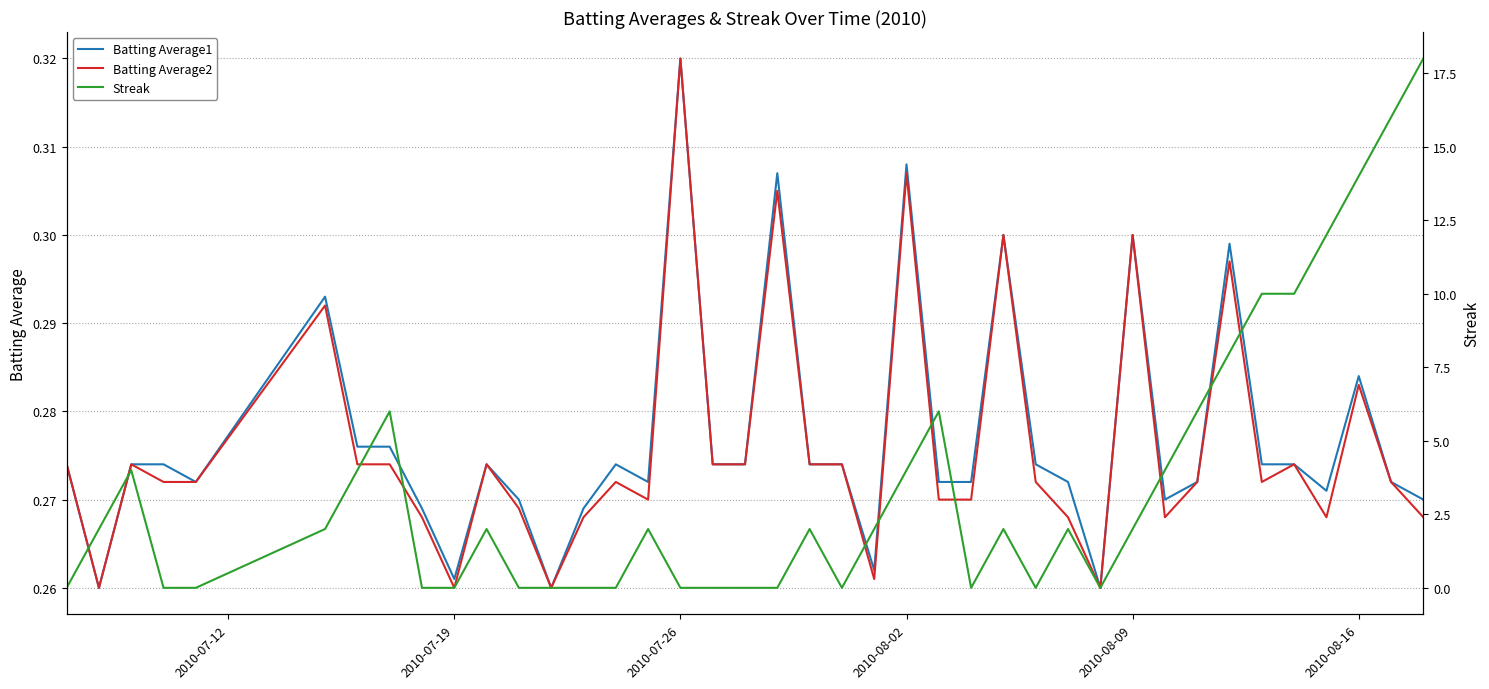

Which category has the highest value in the Batting Average2 series?

2010-07-26